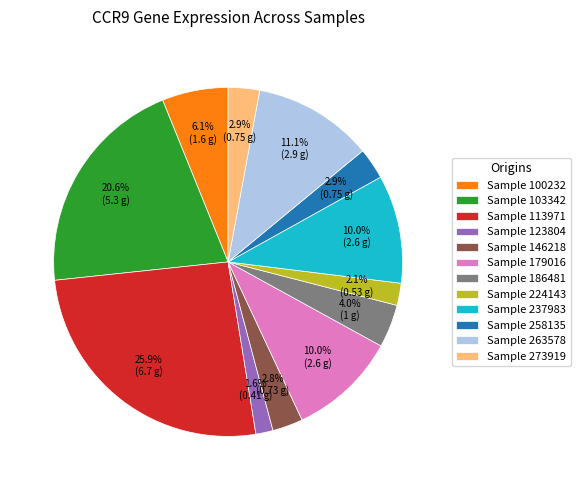

Is there a majority slice in this chart?

No